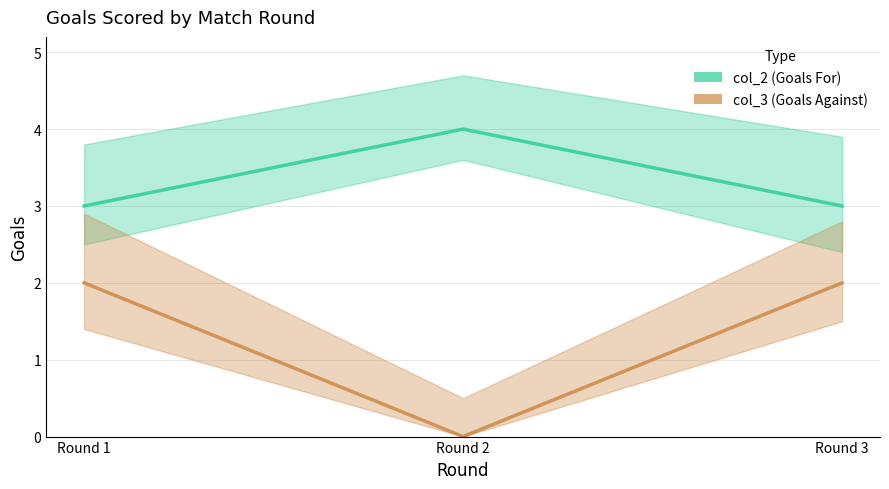

Rank the series at Round 2 from highest to lowest value.

col_2, col_3